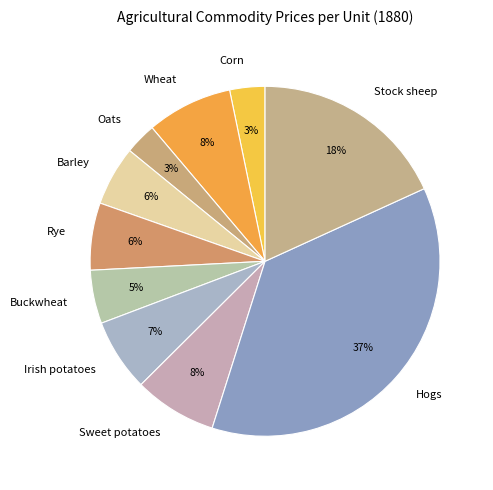

What is the largest slice in the pie chart?

Hogs